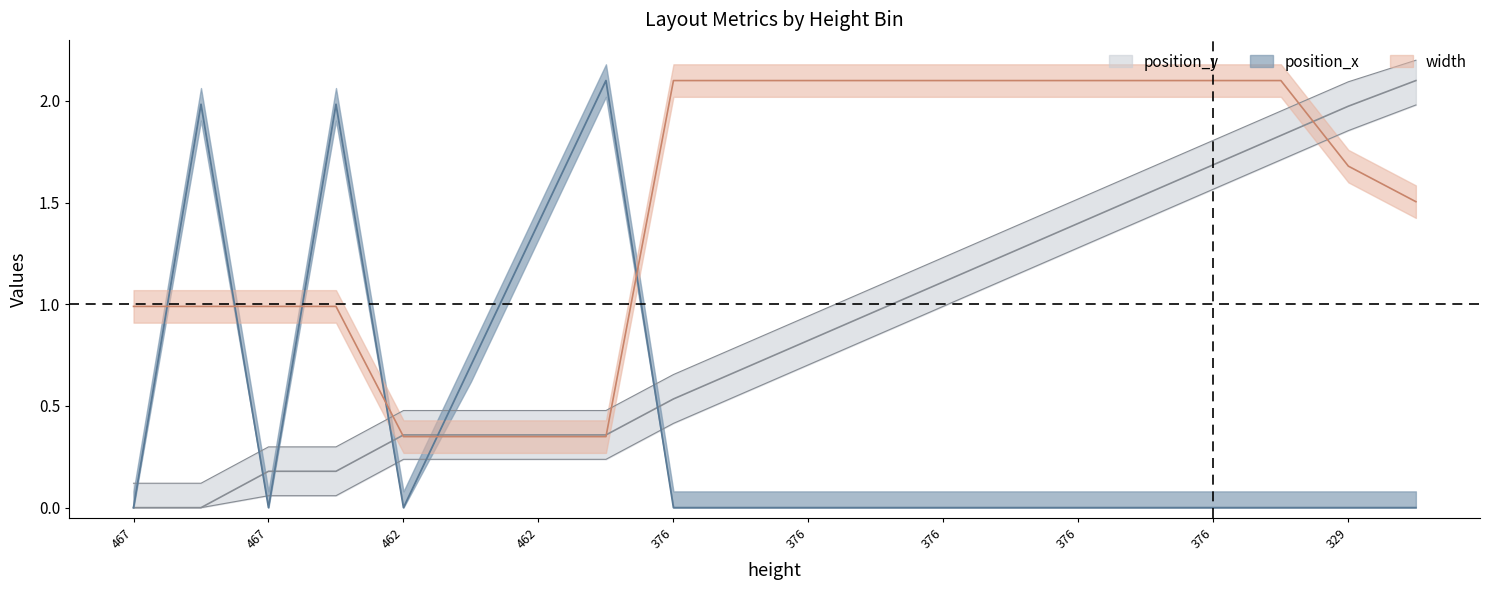

How many series are shown in this chart?

3